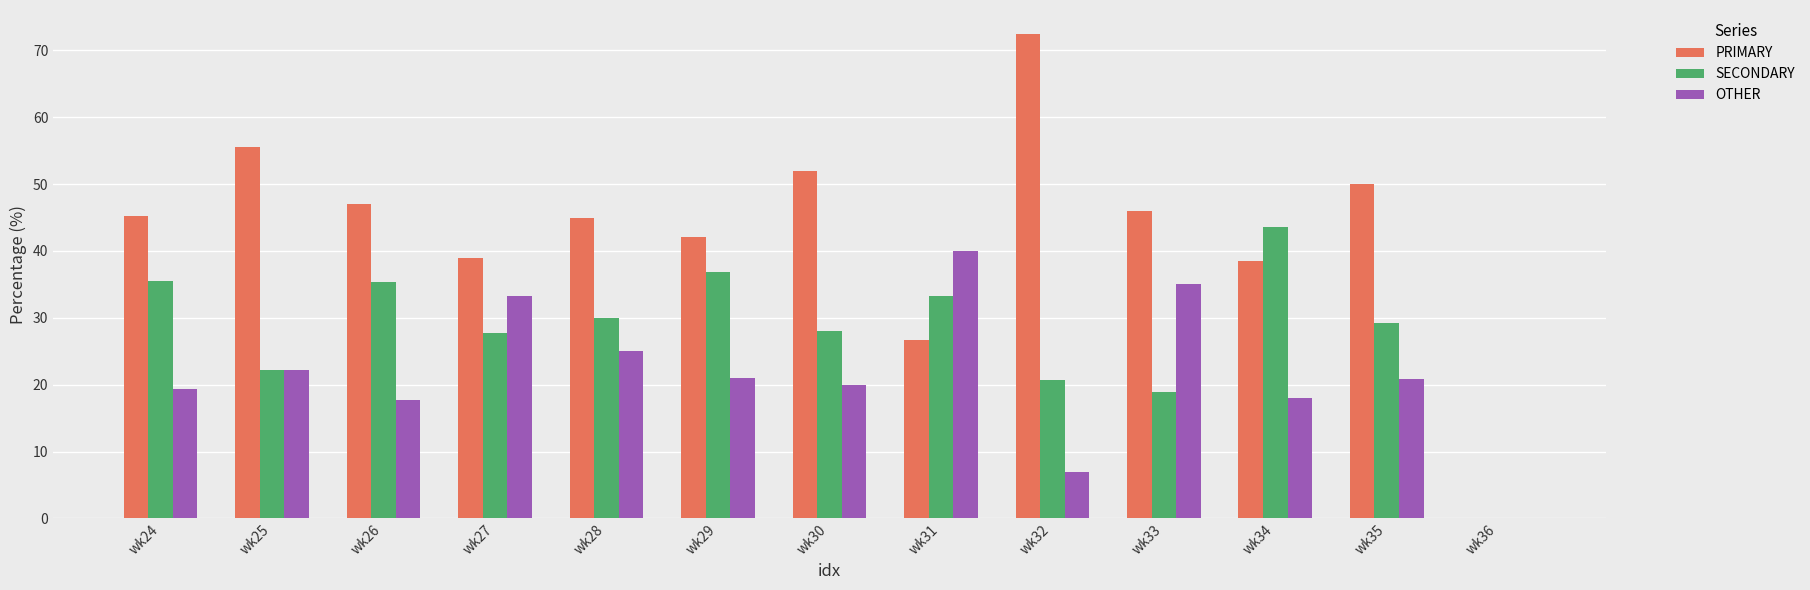

What is the sum of the PRIMARY values at wk27 and wk34?

77.4